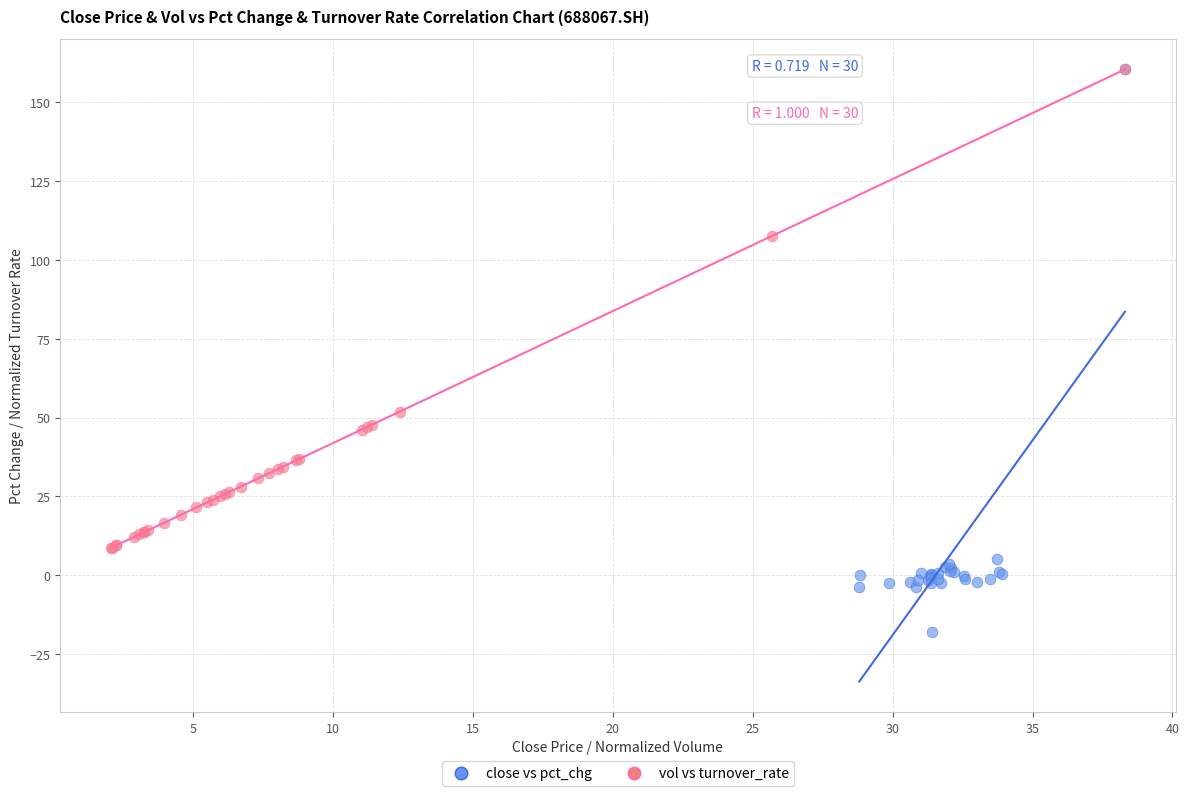

Which series has the widest spread of Y values?

close vs pct_chg